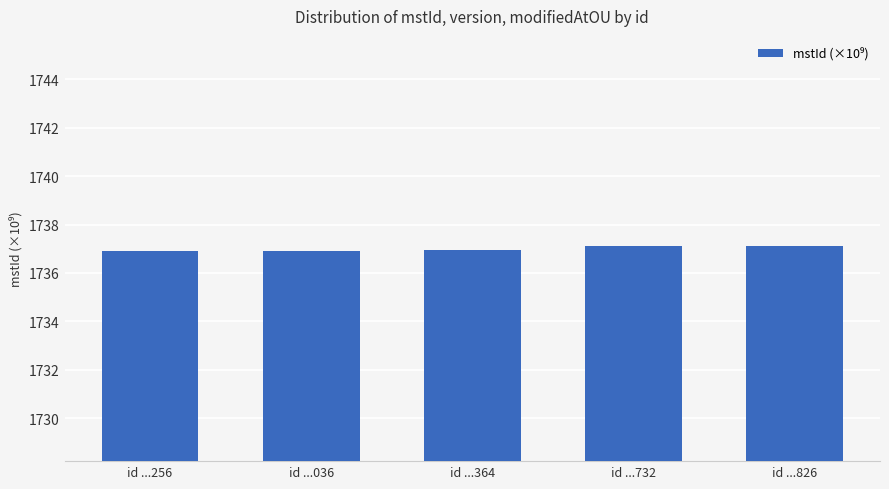

The value at id ...826 is 1737.1. True or false?

True